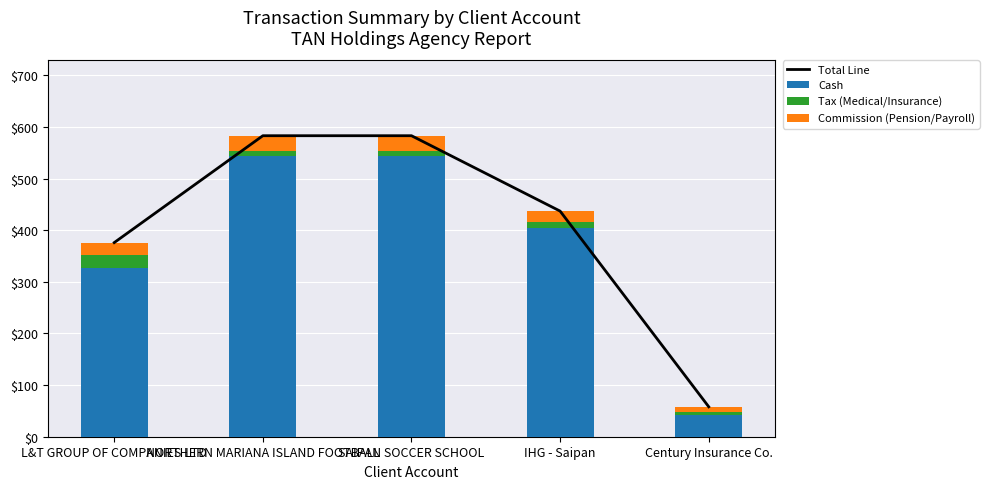

The Tax (Medical/Insurance) series shows 10.1 at IHG - Saipan. True or false?

True